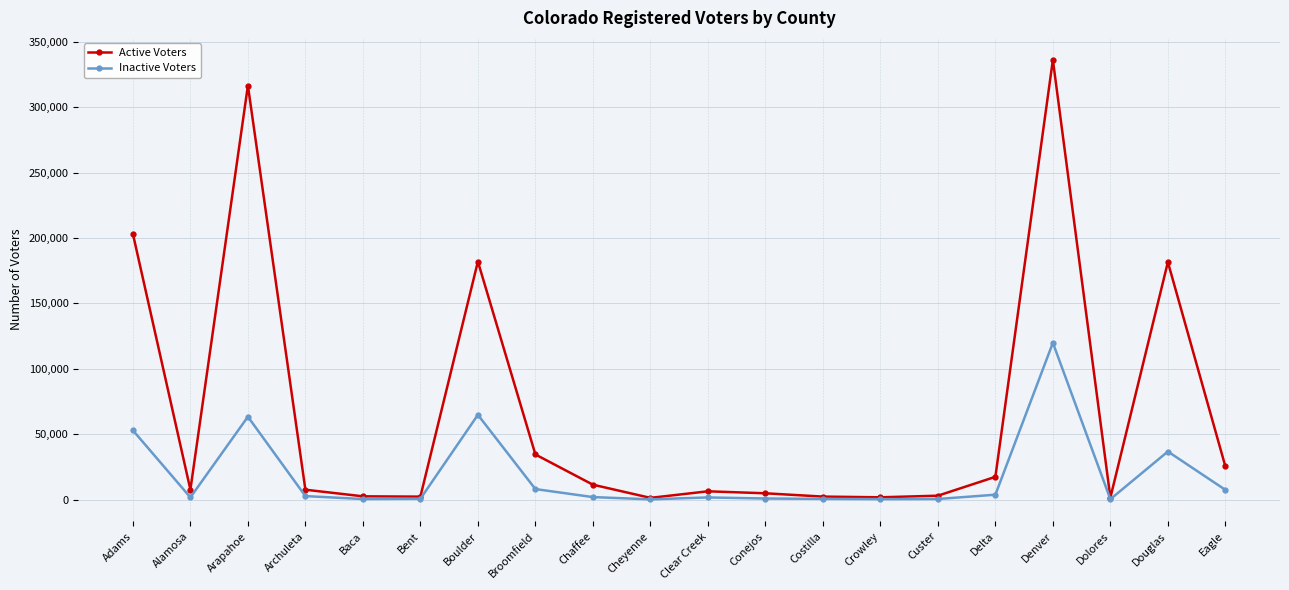

What is the maximum value shown in the chart?

336284